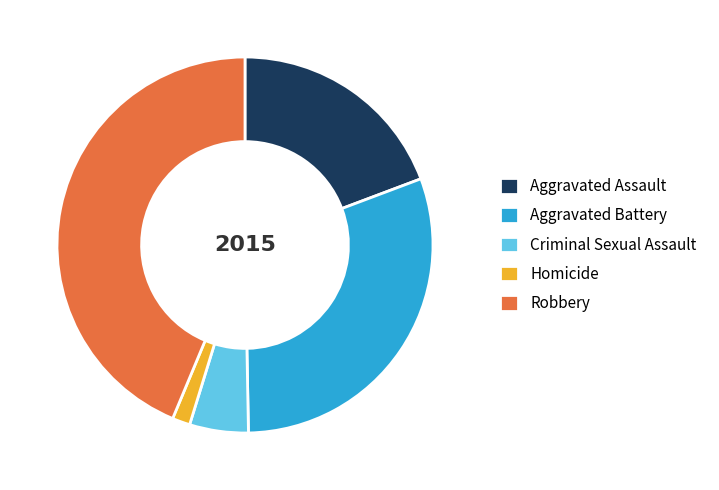

Rank the categories by value from lowest to highest.

Homicide, Criminal Sexual Assault, Aggravated Assault, Aggravated Battery, Robbery